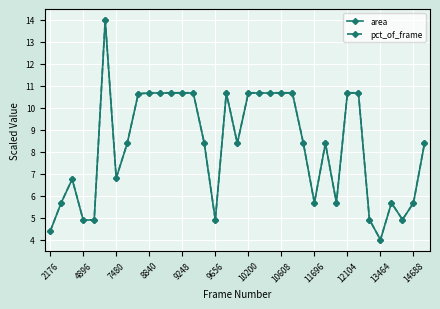

True or false: pct_of_frame has more than 0 interior local peaks.

True